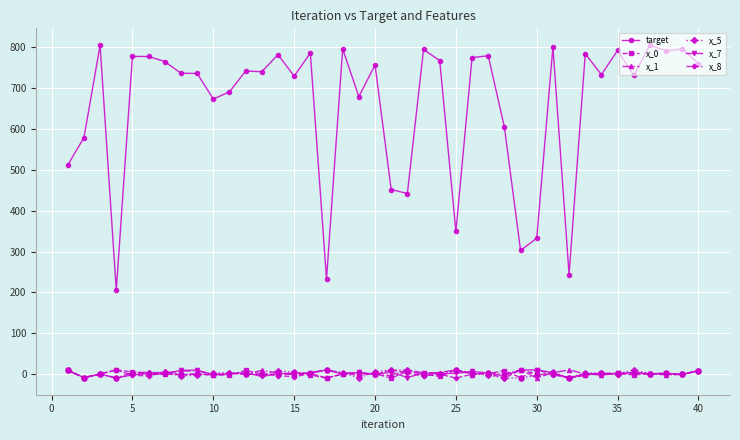

At how many categories does at least one series exceed 136?

40